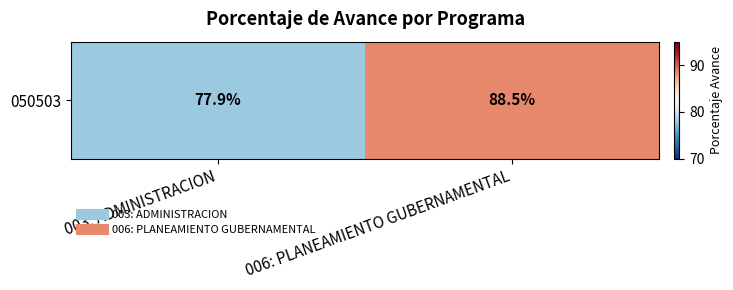

What is the minimum value shown in the chart?

77.9